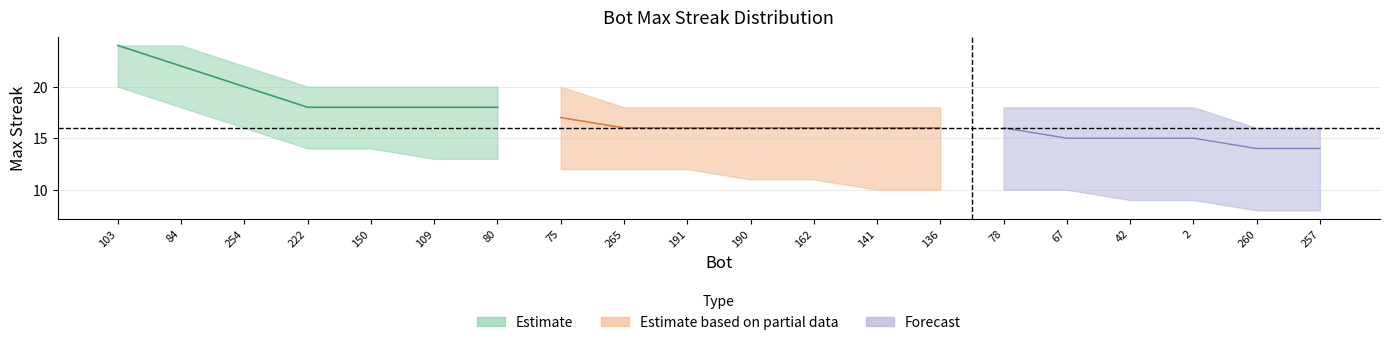

What is the difference between the maxStreak_lower values at 222 and 254?

2